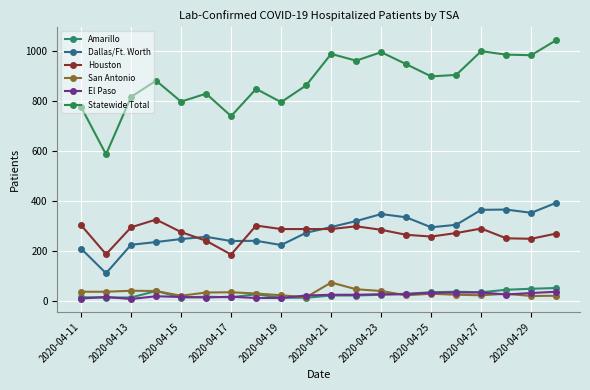

How many series are shown in this chart?

6